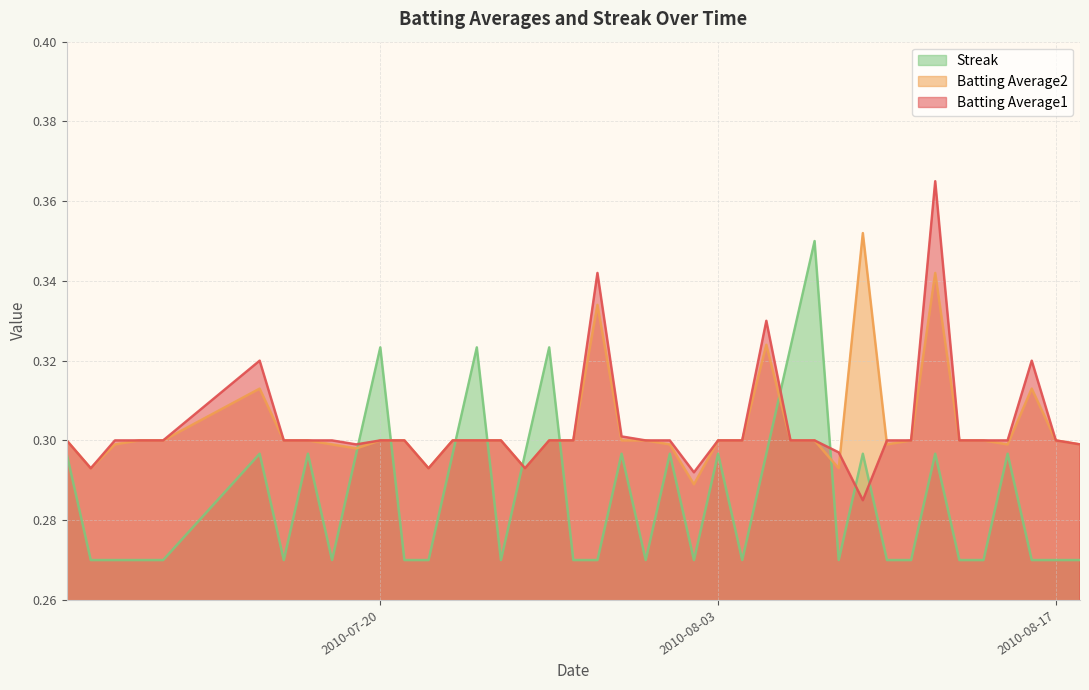

True or false: Streak has more than 1 points higher than both neighbors.

True